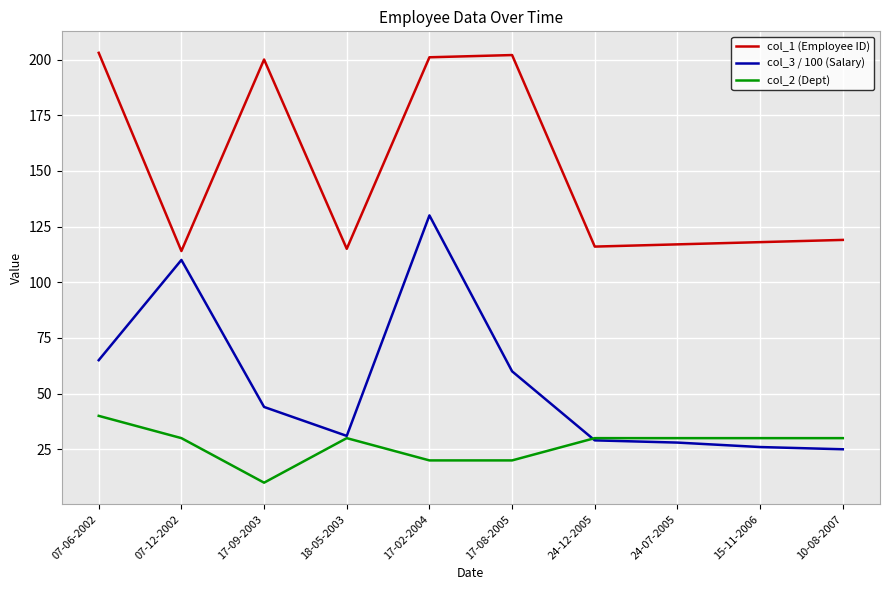

Reading left to right, extract all data points from this chart.

col_1 (Employee ID): 203	114	200	115	201	202	116	117	118	119
col_3 / 100 (Salary): 65	110	44	31	130	60	29	28	26	25
col_2 (Dept): 40	30	10	30	20	20	30	30	30	30